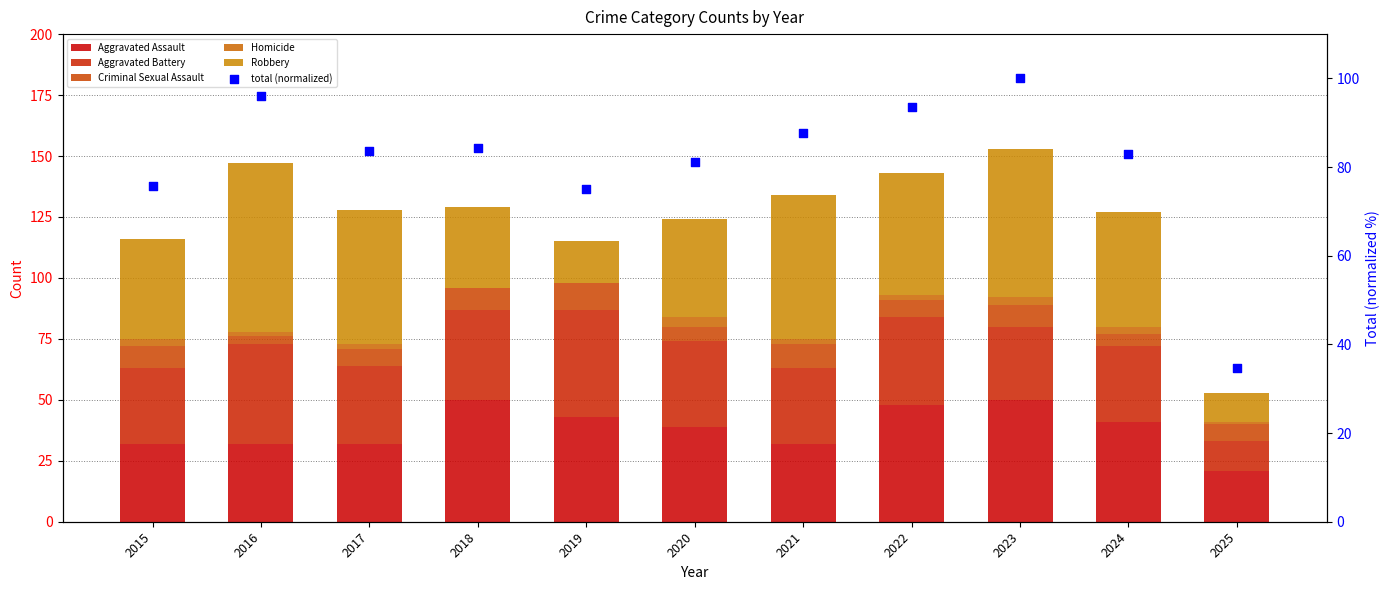

Which series has the widest spread of Y values?

total (normalized)